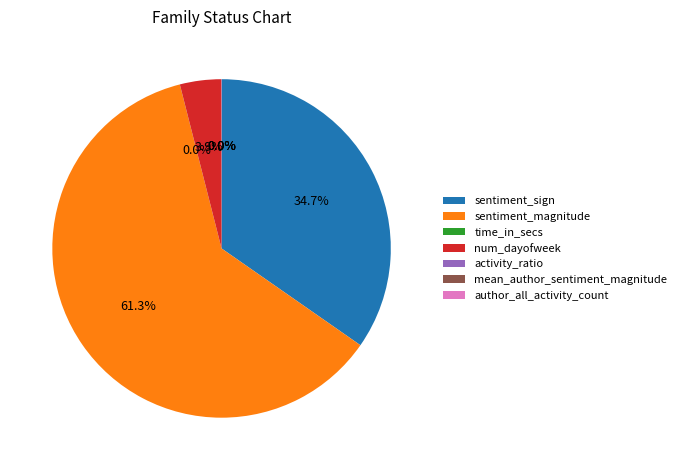

What is the largest slice in the pie chart?

sentiment_magnitude